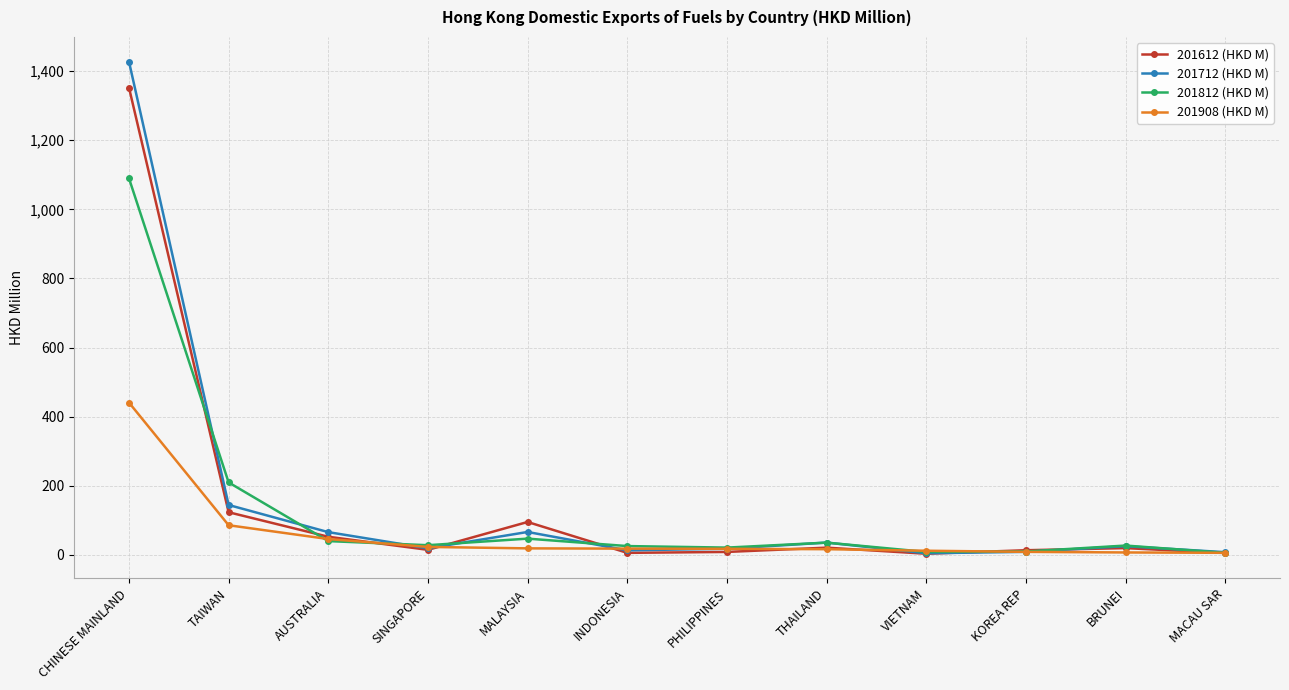

How many data points does each series have?

12